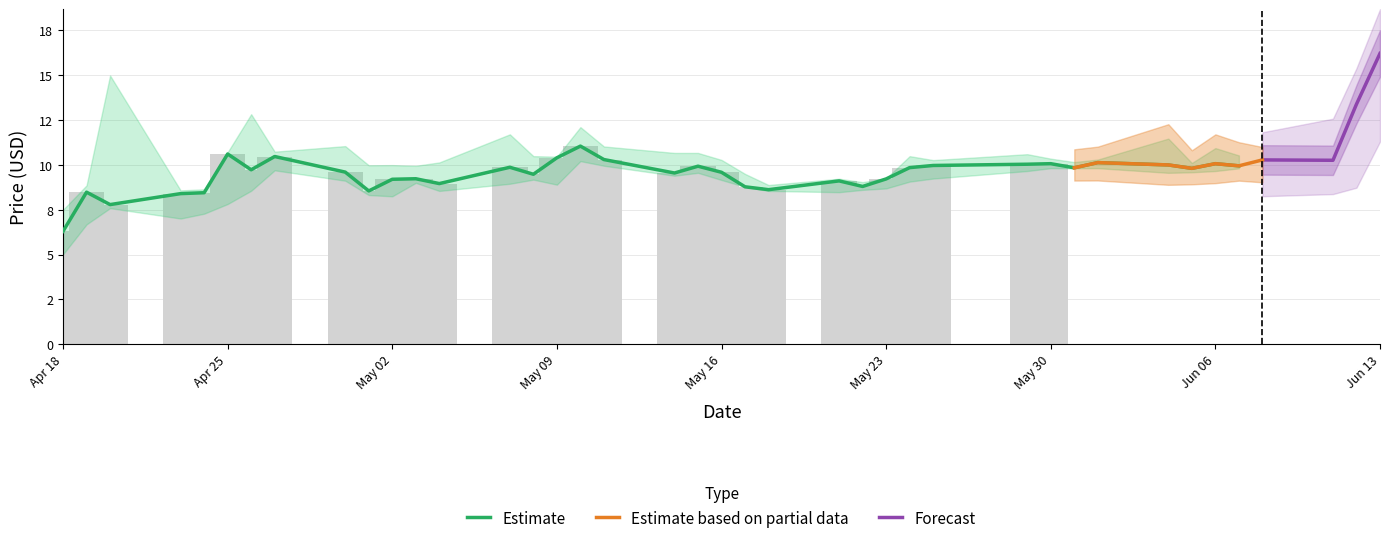

Reading left to right, what are all the values shown in this chart?

Low: 5.0	6.7	7.6	7.0	7.3	7.8	8.6	9.7	9.1	8.3	8.2	9.0	8.6	8.9	9.2	8.9	10.2	10.0	9.4	9.6	9.2	8.8	8.6	8.5	8.6	8.7	9.1	9.2	9.7	9.8	9.8	9.8	9.6	9.6	9.7	9.8	9.7	9.9	10.3	13.3
Close: 6.3	8.5	7.8	8.4	8.4	10.6	9.7	10.5	9.6	8.6	9.2	9.2	9.0	9.9	9.5	10.4	11.1	10.3	9.6	9.9	9.6	8.8	8.6	9.1	8.8	9.2	9.9	10.0	10.0	10.1	9.8	10.1	10.0	9.8	10.1	9.9	10.3	10.3	13.4	16.2
High: 7.5	8.9	15.0	8.6	8.6	10.7	12.8	10.7	11.1	10.0	10.0	9.9	10.1	11.7	10.5	10.5	12.1	11.0	10.7	10.7	10.3	9.5	8.9	9.2	9.0	9.2	10.5	10.3	10.6	10.4	10.2	10.3	11.5	10.1	10.9	10.5	10.3	10.9	13.4	16.2